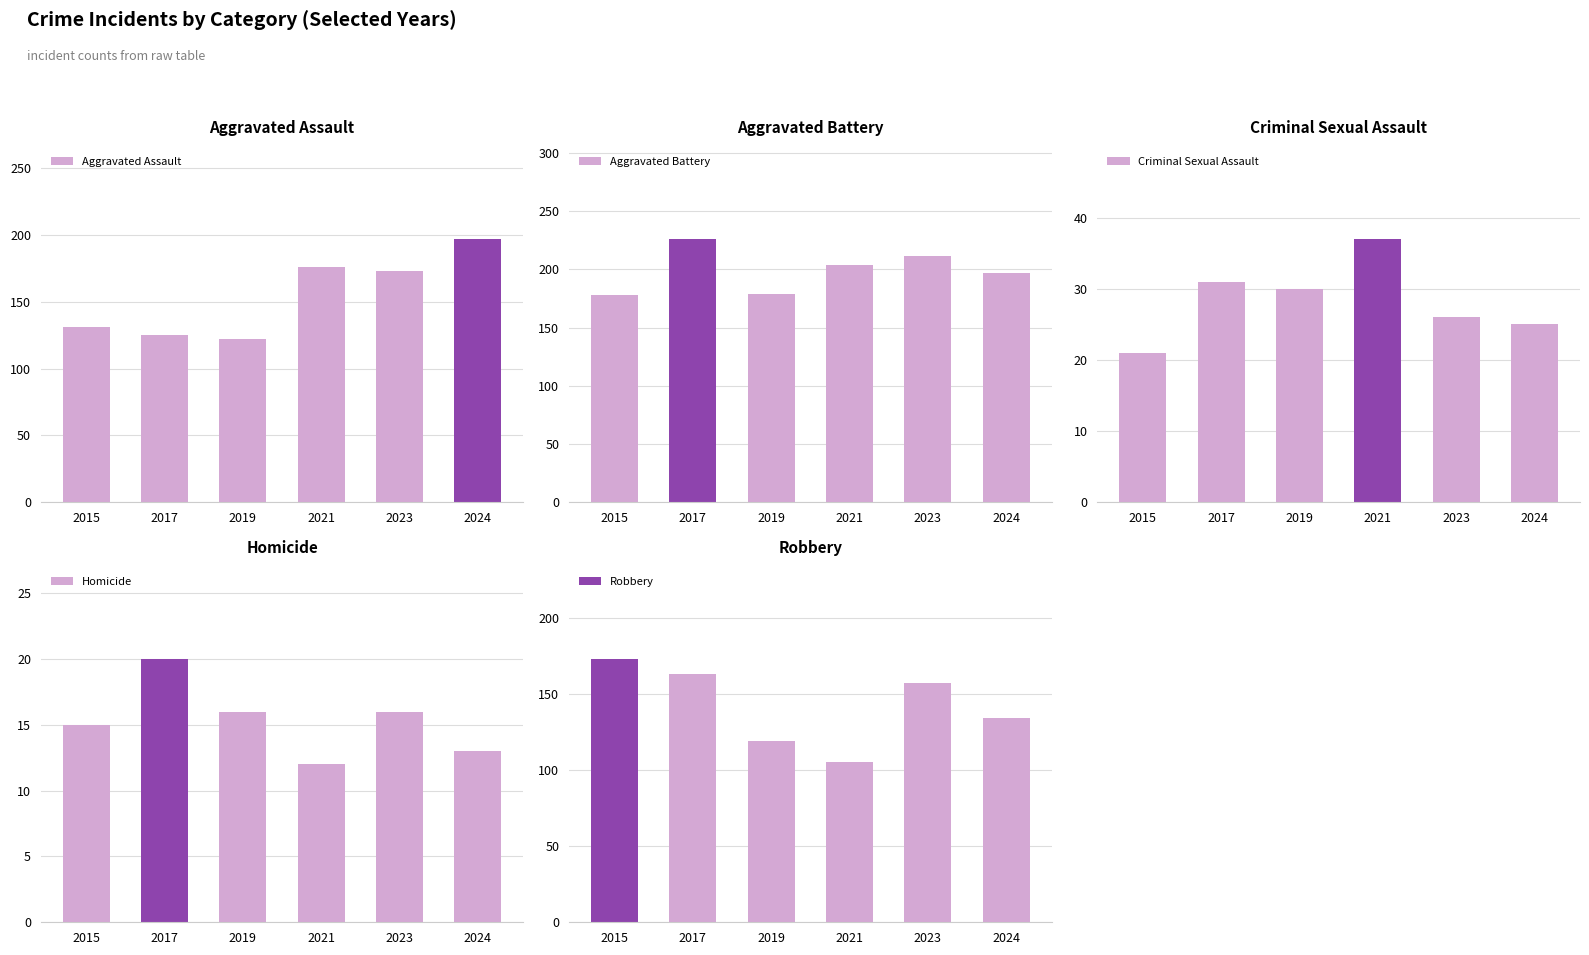

What is the maximum value shown in the chart?

226